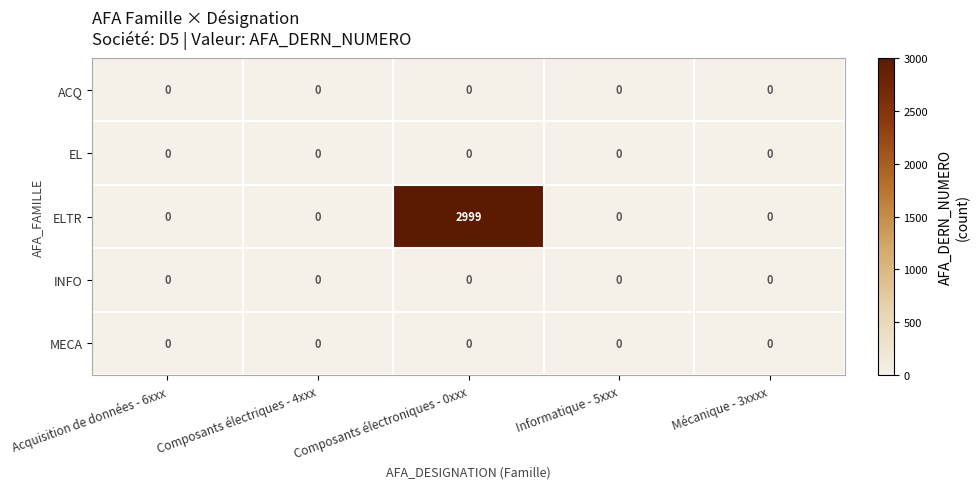

What is the total value across all series at Composants électroniques - 0xxx?

2999